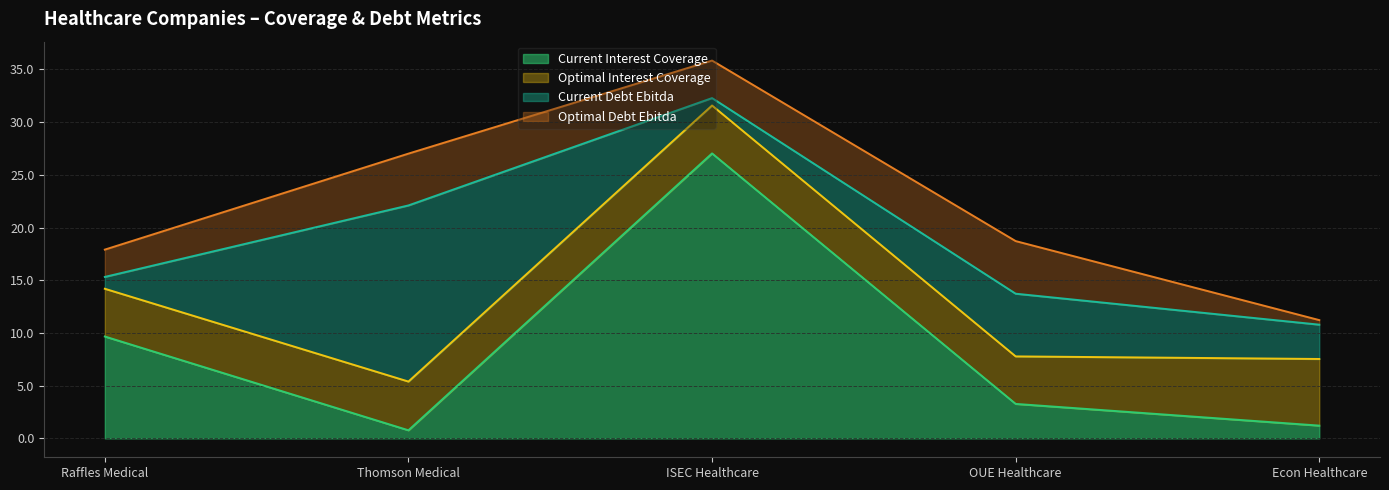

What is the minimum value for Current Interest Coverage?

0.8